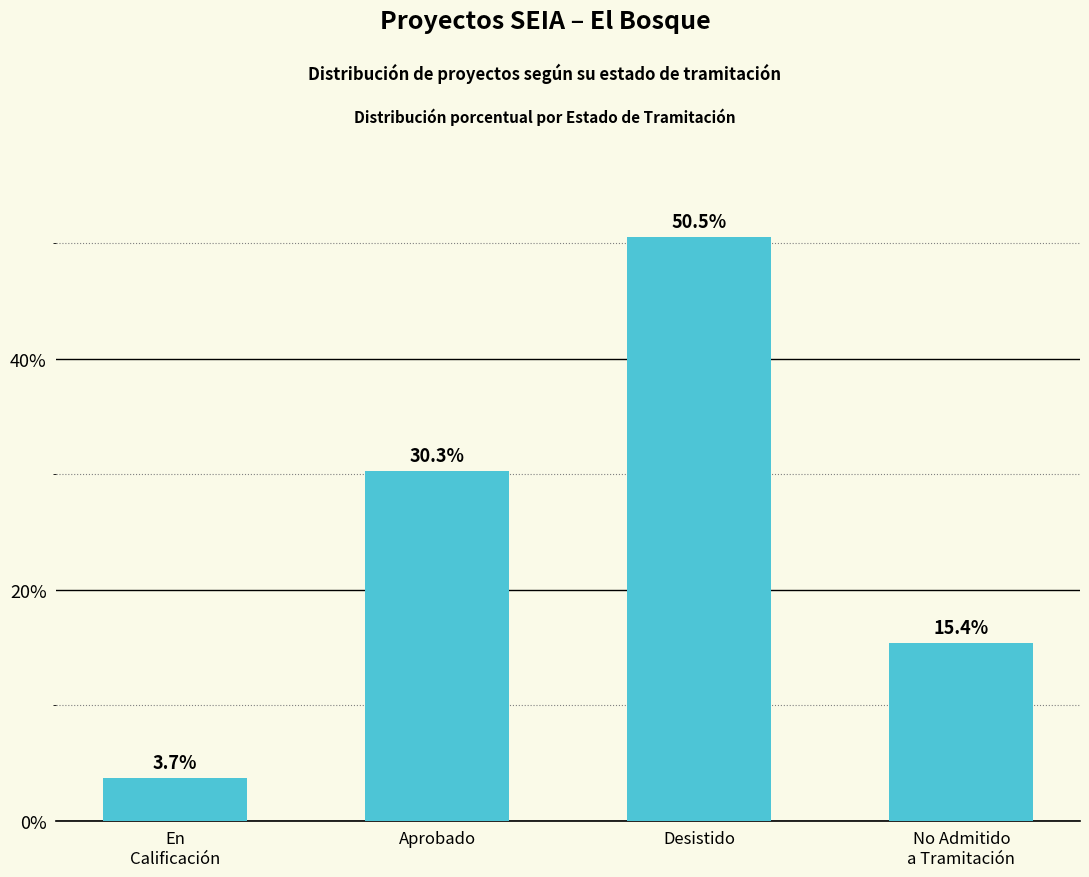

What position from the left is Aprobado?

2